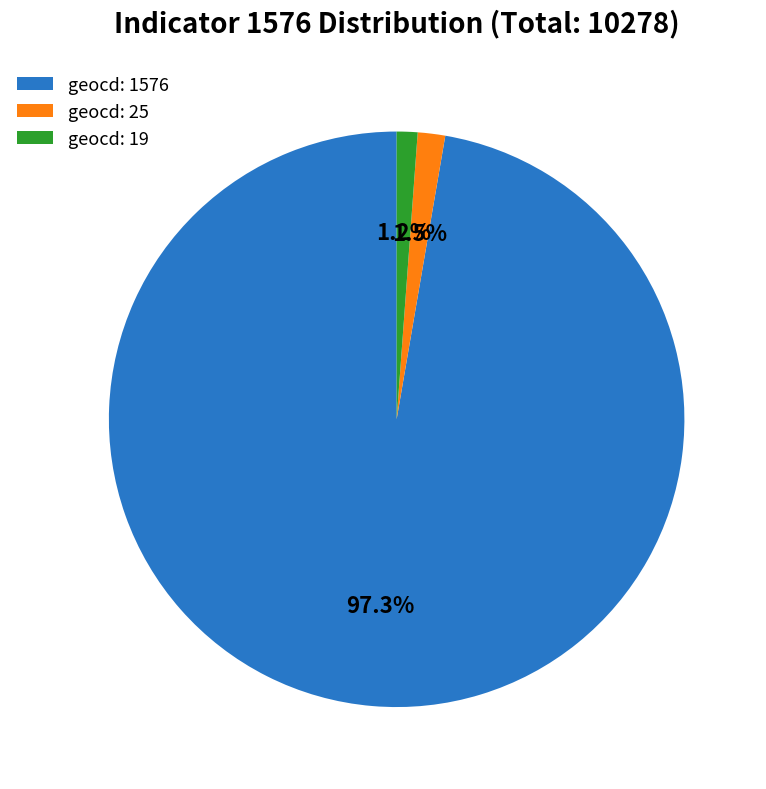

Does any single category account for the majority?

Yes